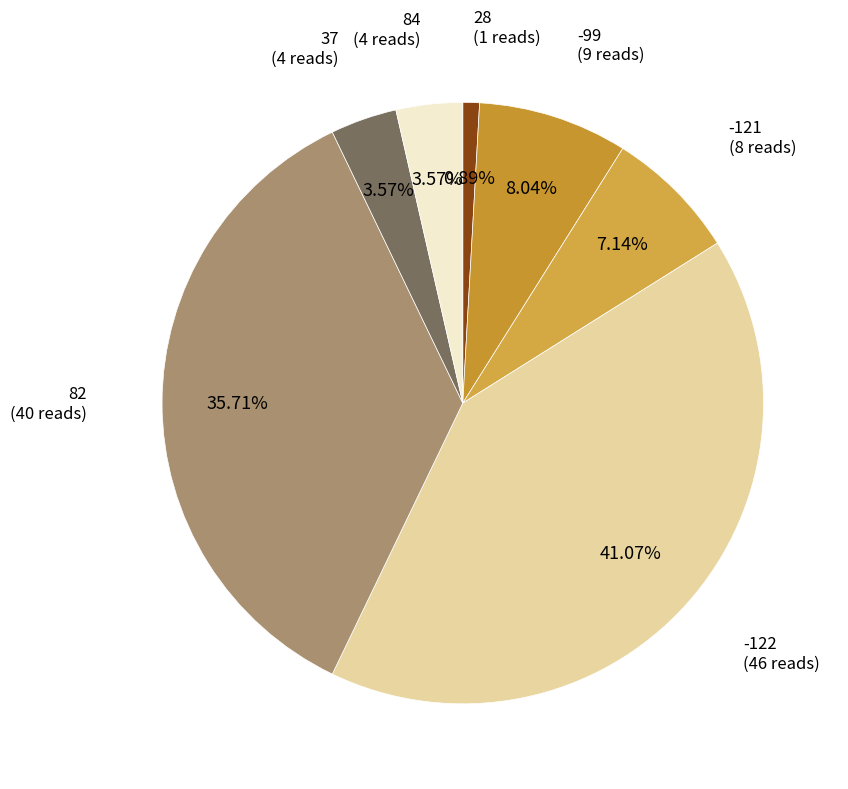

To the nearest percent, what percentage of the pie is 82?

36%